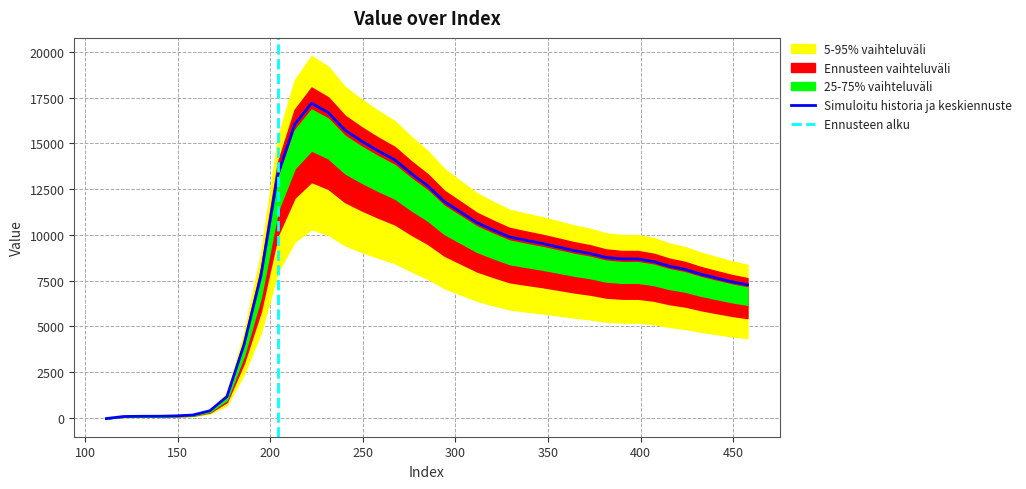

How many positive values does the band_inner series have?

39